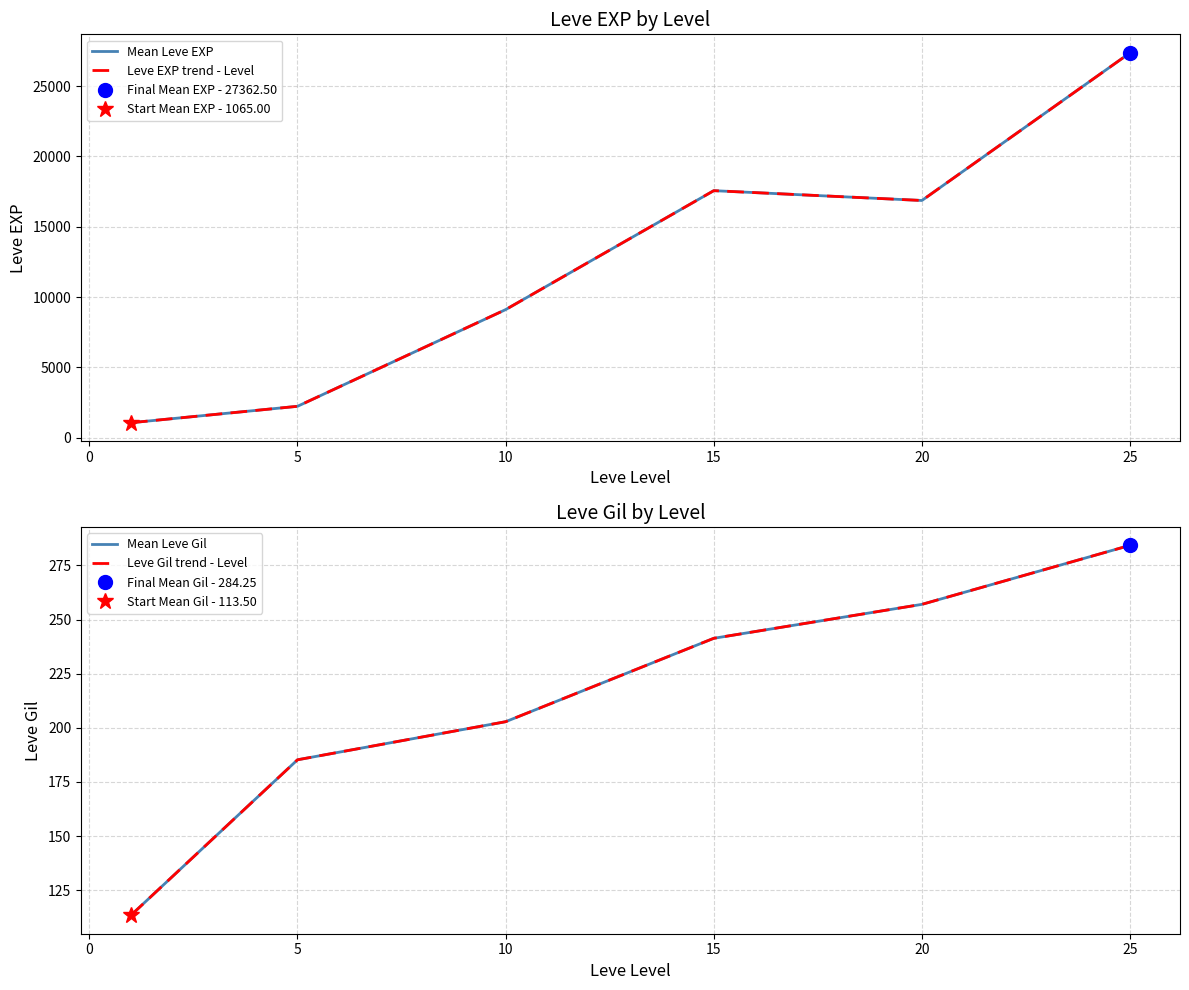

What is the smallest value displayed?

113.5